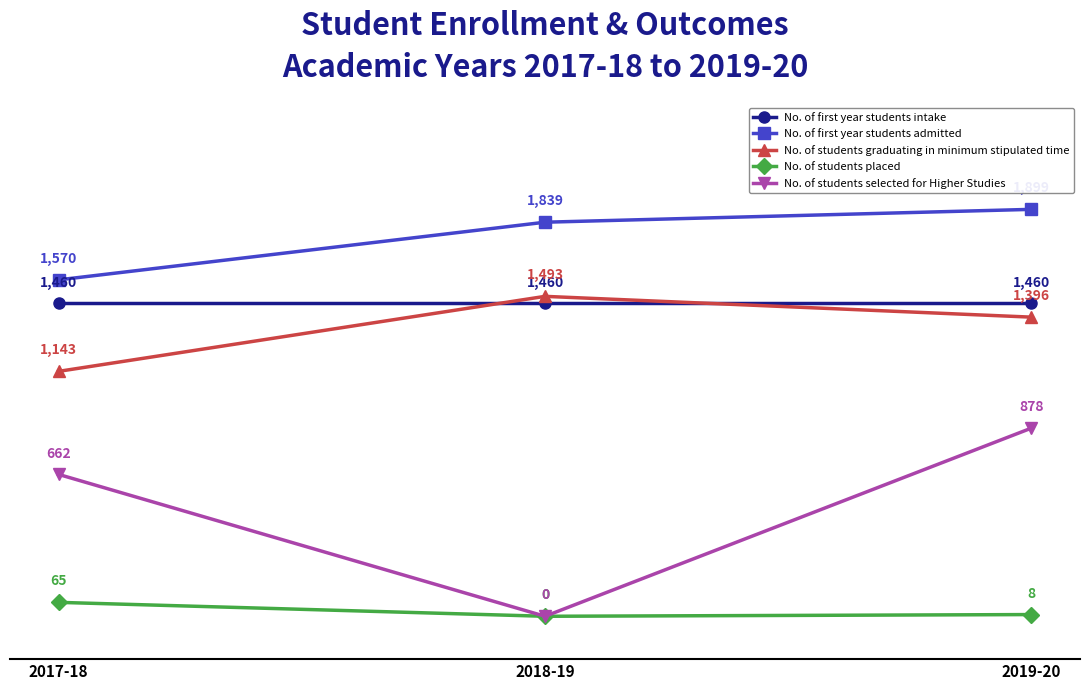

Reading right to left, transcribe all the data shown in this chart.

No. of first year students intake: 2019-20=1460	2018-19=1460	2017-18=1460
No. of first year students admitted: 2019-20=1899	2018-19=1839	2017-18=1570
No. of students graduating in minimum stipulated time: 2019-20=1396	2018-19=1493	2017-18=1143
No. of students placed: 2019-20=8	2018-19=0	2017-18=65
No. of students selected for Higher Studies: 2019-20=878	2018-19=0	2017-18=662